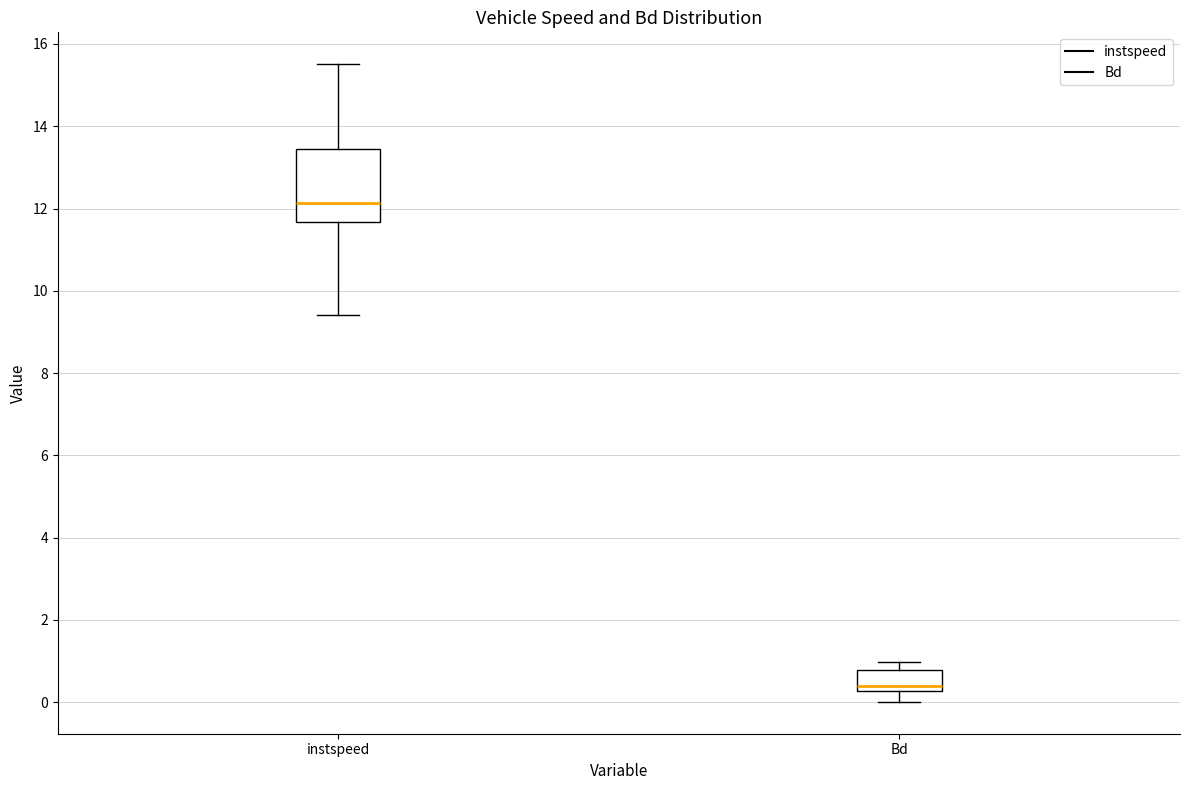

Reading left to right, read every box against the y-axis: the position of its median line, the range the box covers, and the ends of its whiskers. The values are not printed on the chart, so give them approximately, as read against the axis.

instspeed: median 12.2, box 11.6 to 13.4, whiskers 9.4 to 15.6
Bd: median 0.4, box 0.2 to 0.8, whiskers 0.0 to 1.0